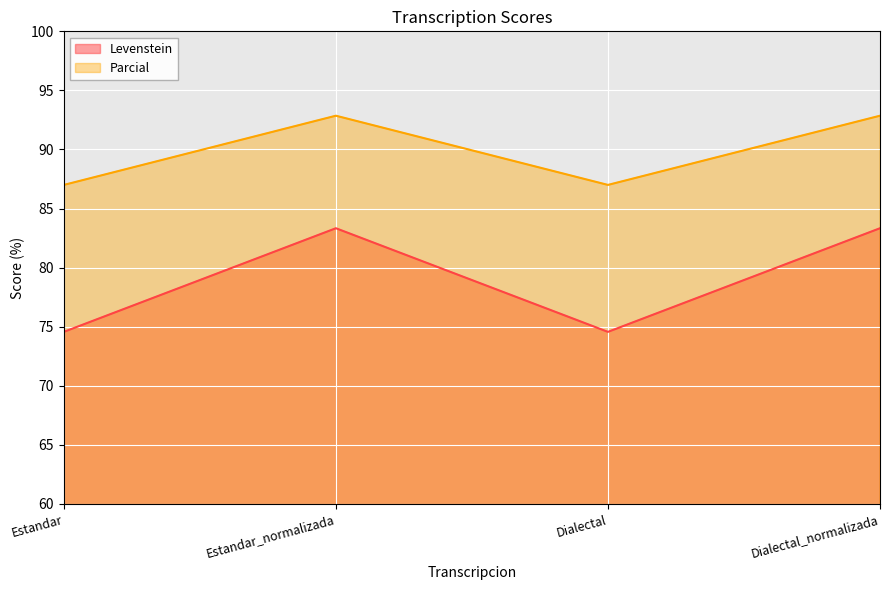

True or false: Parcial and Levenstein intersect in this chart.

False